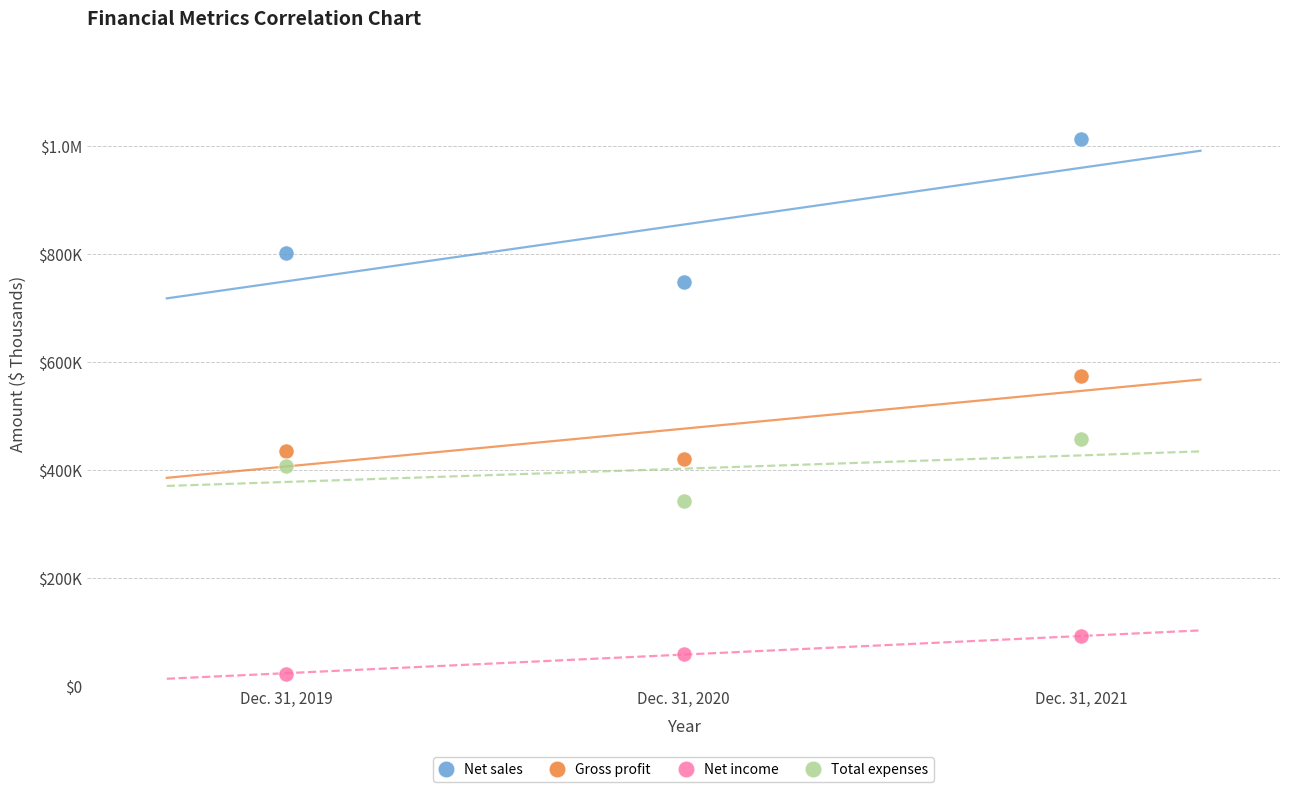

What are all the series names shown in the legend?

Net sales, Gross profit, Net income, Total expenses